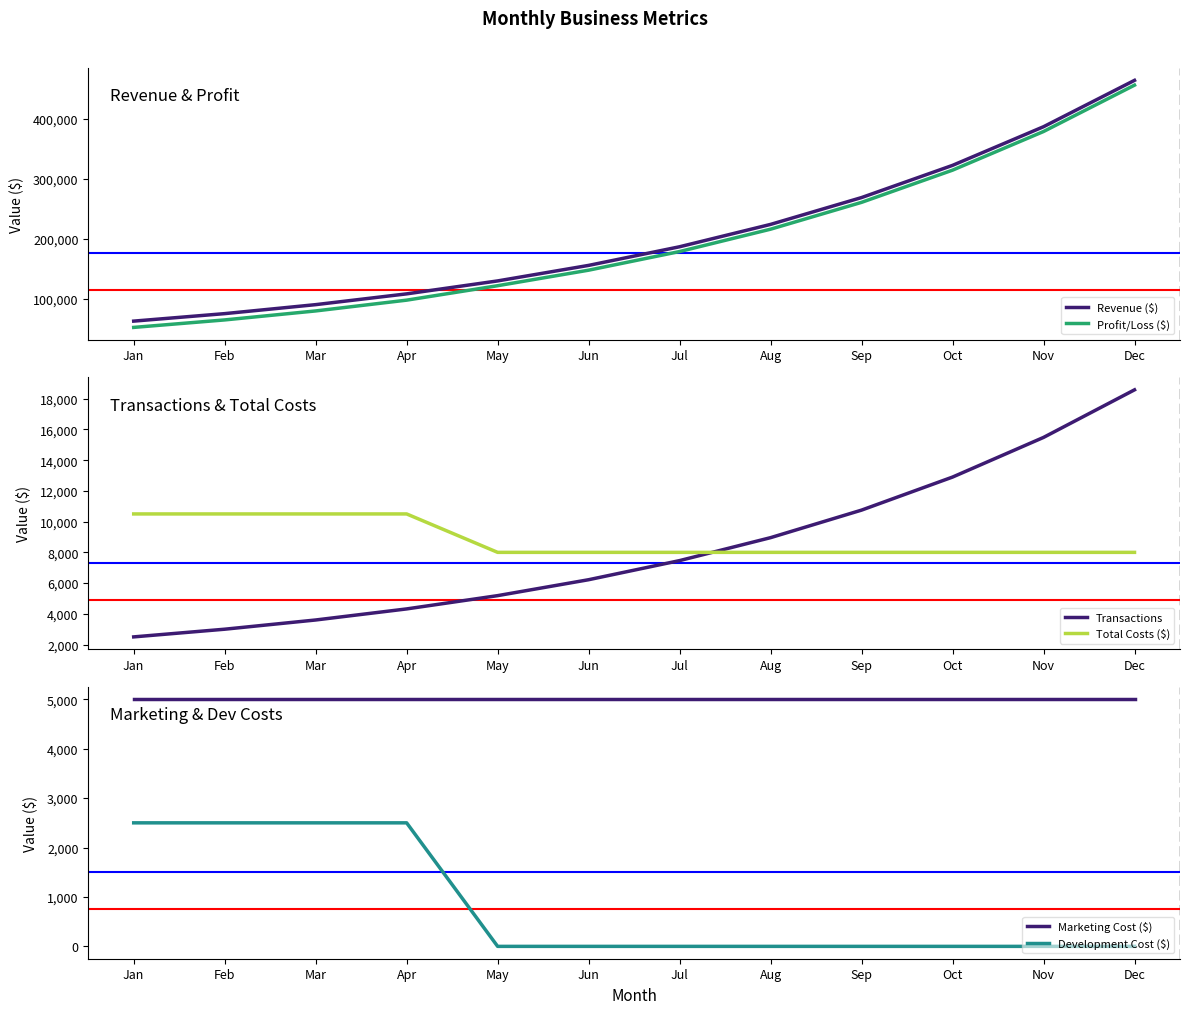

The value of Total Costs ($) at Mar is 5577. True or false?

False